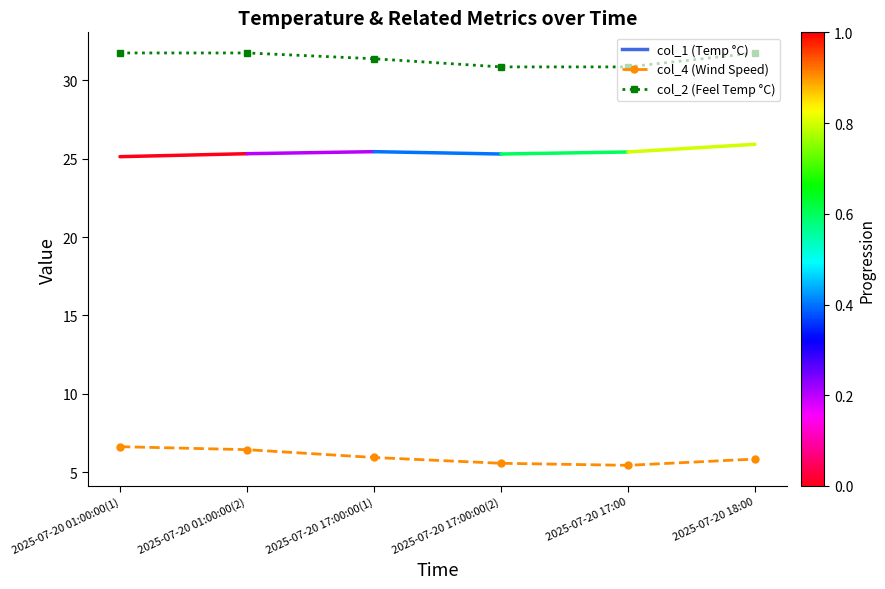

What is the total value across all series at 2025-07-20 18:00?

37.6